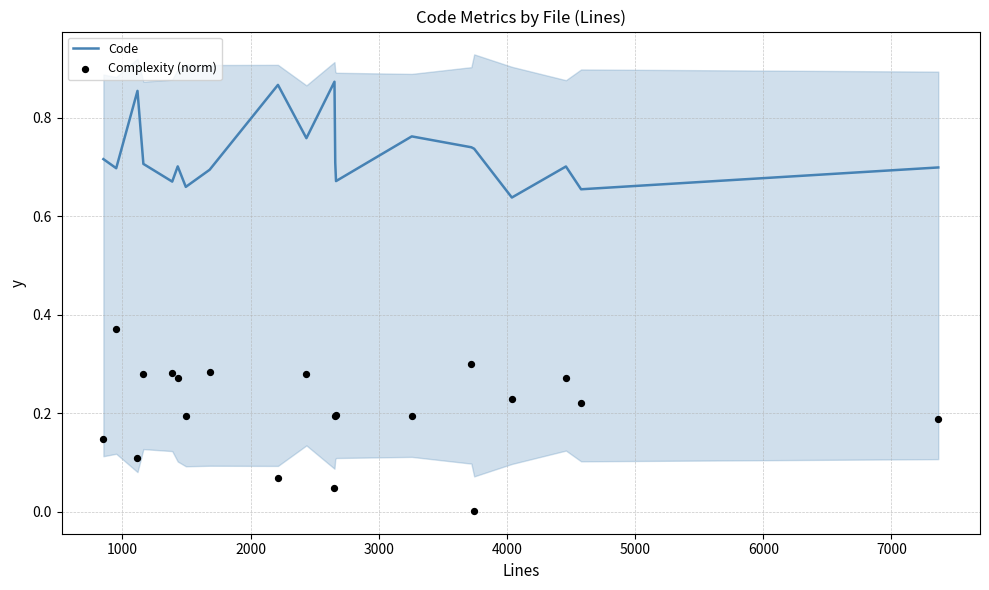

Which series has the largest Y range (max minus min)?

Complexity (norm)